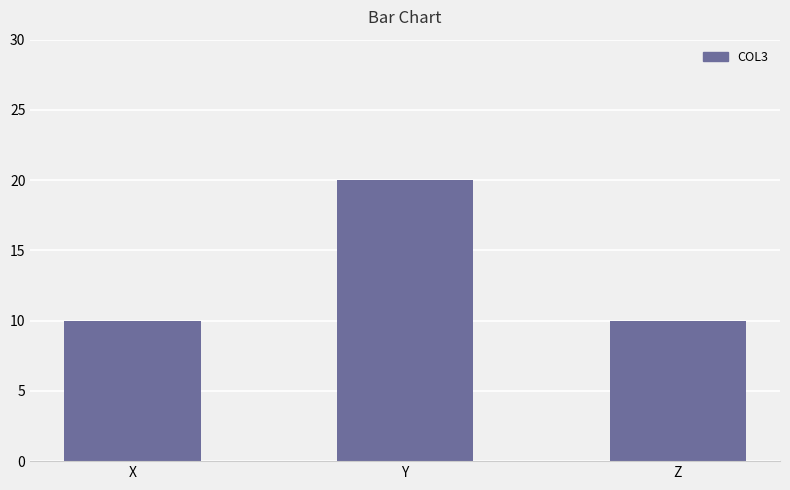

What is the maximum value shown in the chart?

20